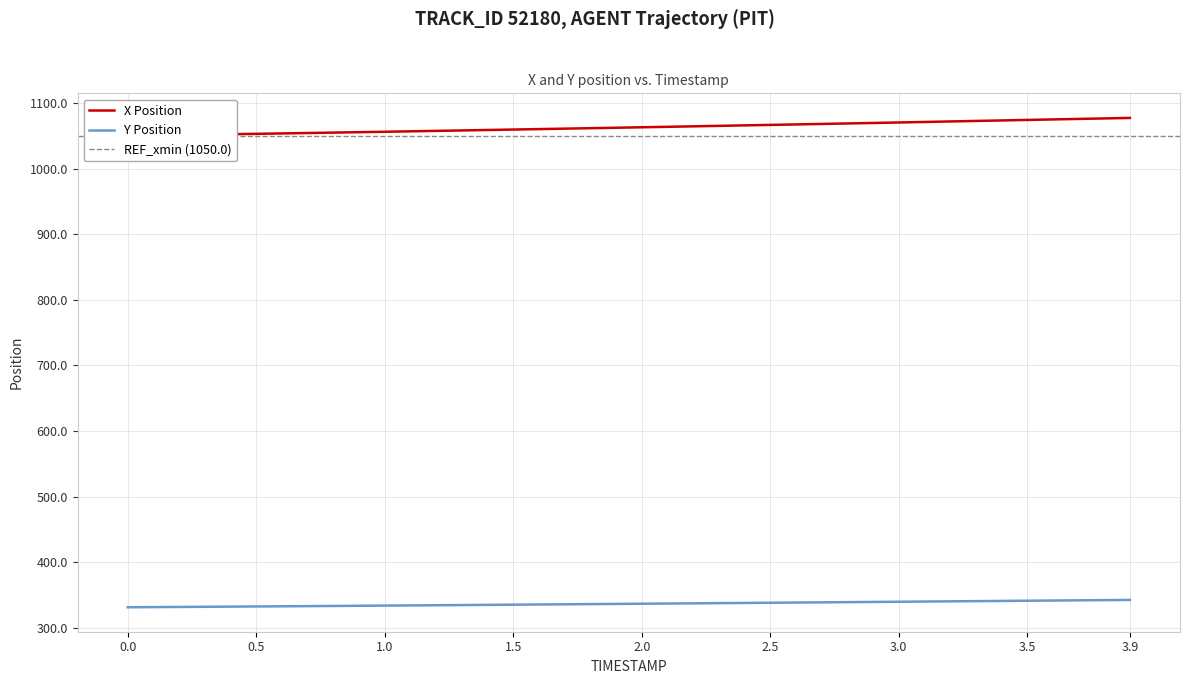

What are all the series names shown in the legend?

X Position, Y Position